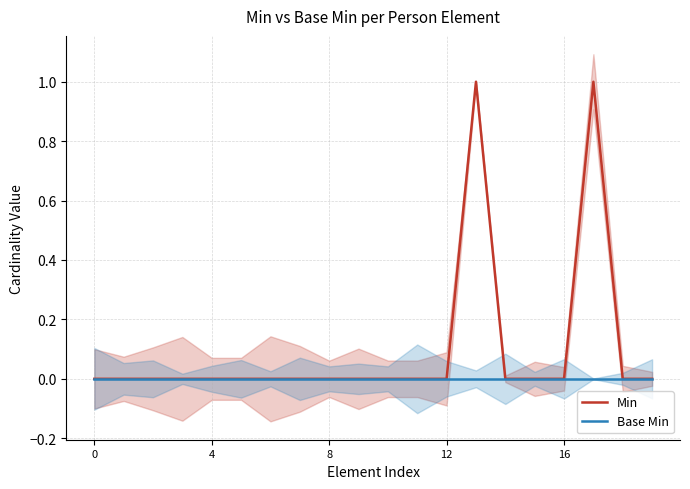

True or false: Base Min and Min intersect in this chart.

False